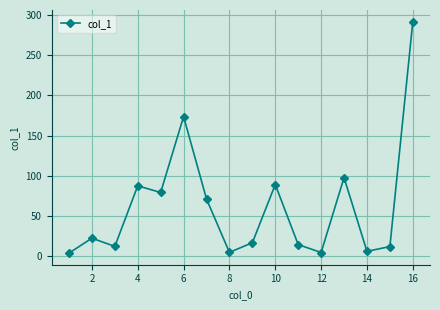

How many points are higher than both their immediate neighbors (excluding endpoints)?

5